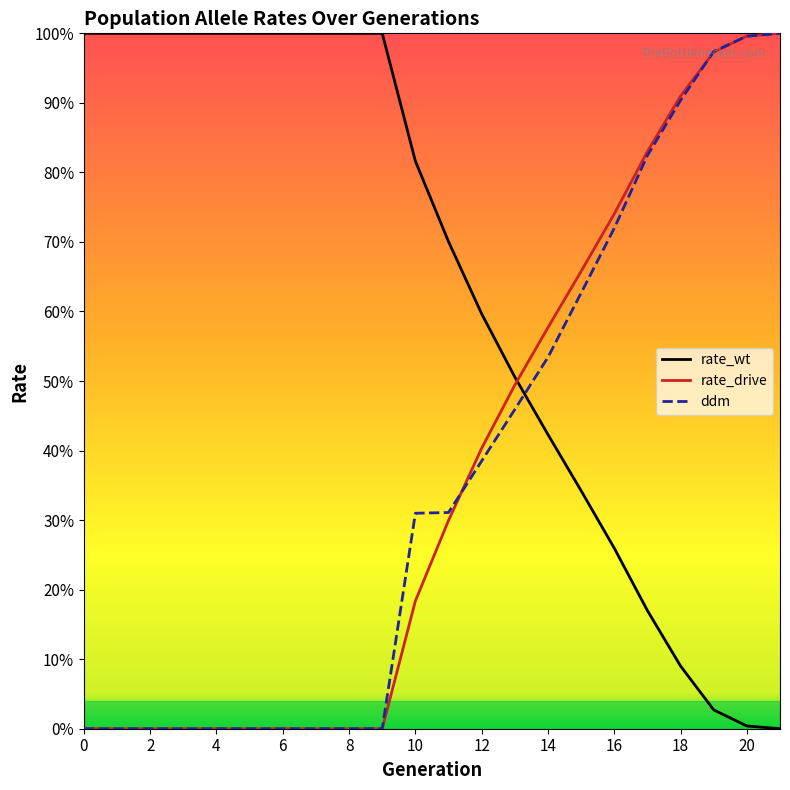

What is the difference between the second highest and minimum values in the rate_drive series?

1.0